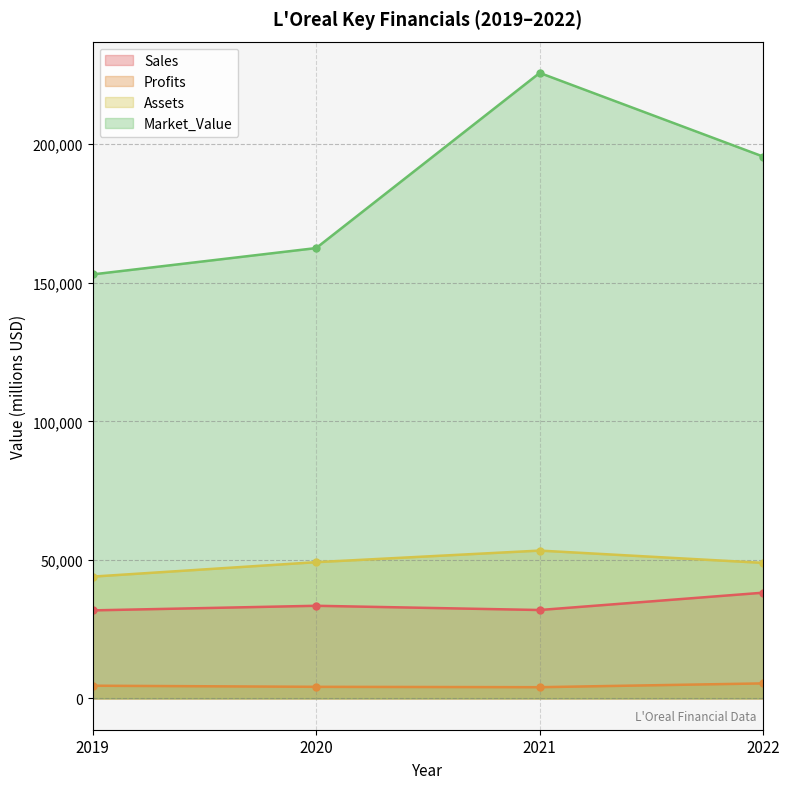

At which category does Assets reach its first local peak?

2021